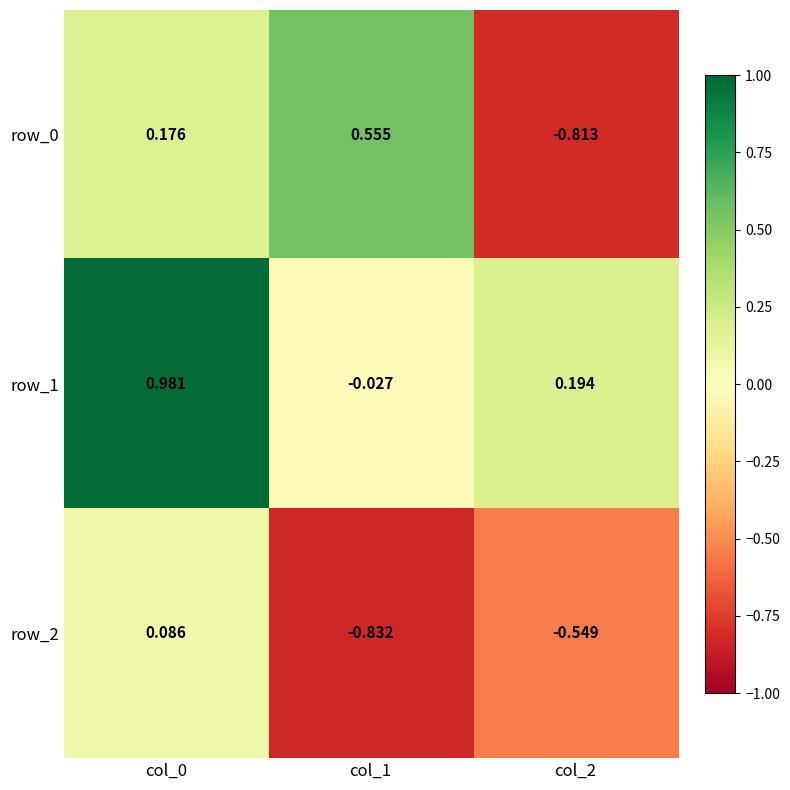

Is the value of row_2 at col_1 greater than the value of row_1 at col_2?

No